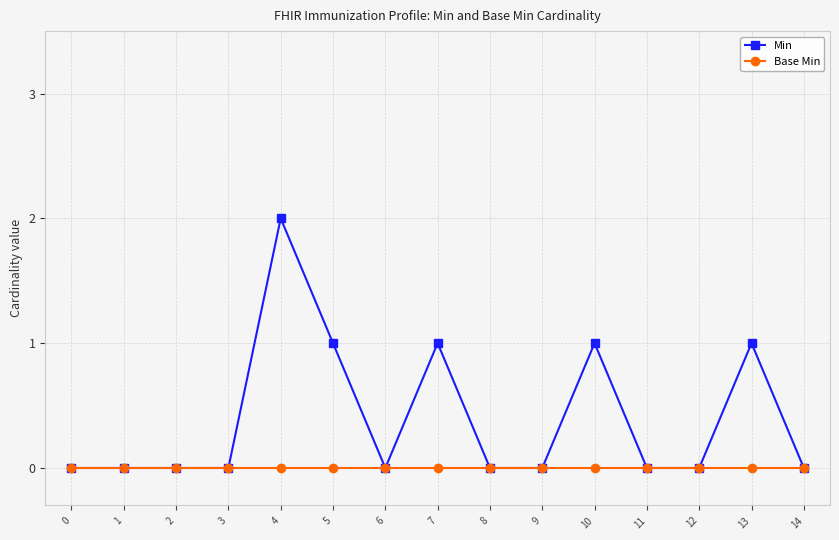

Is this an area chart (filled region under the line)?

No